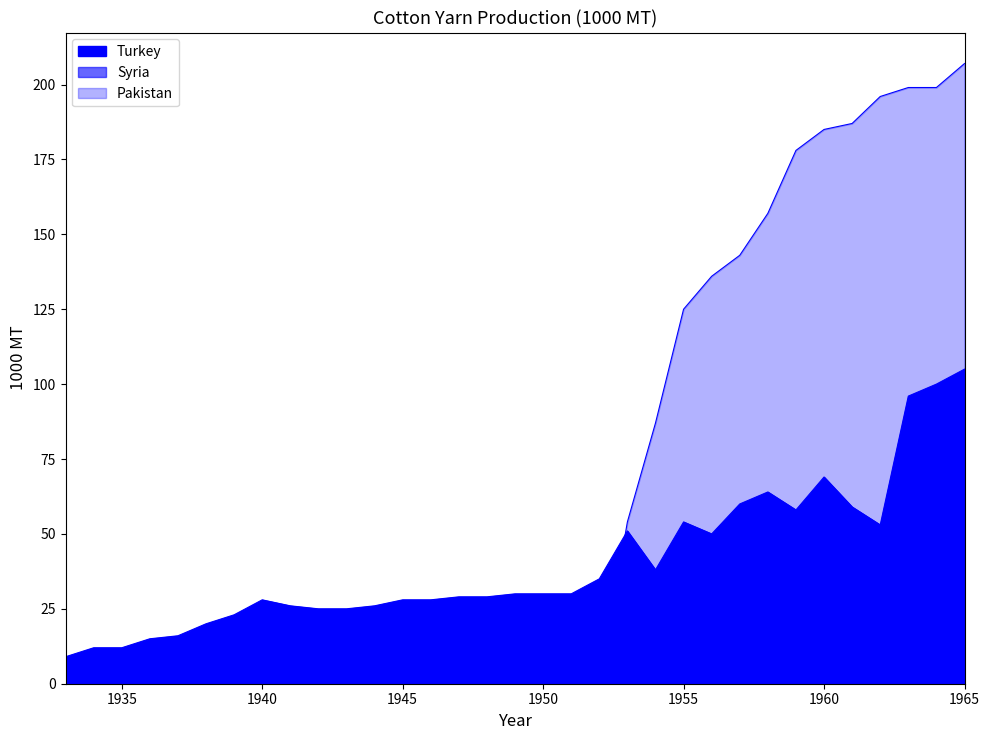

How many data points does each series have?

33